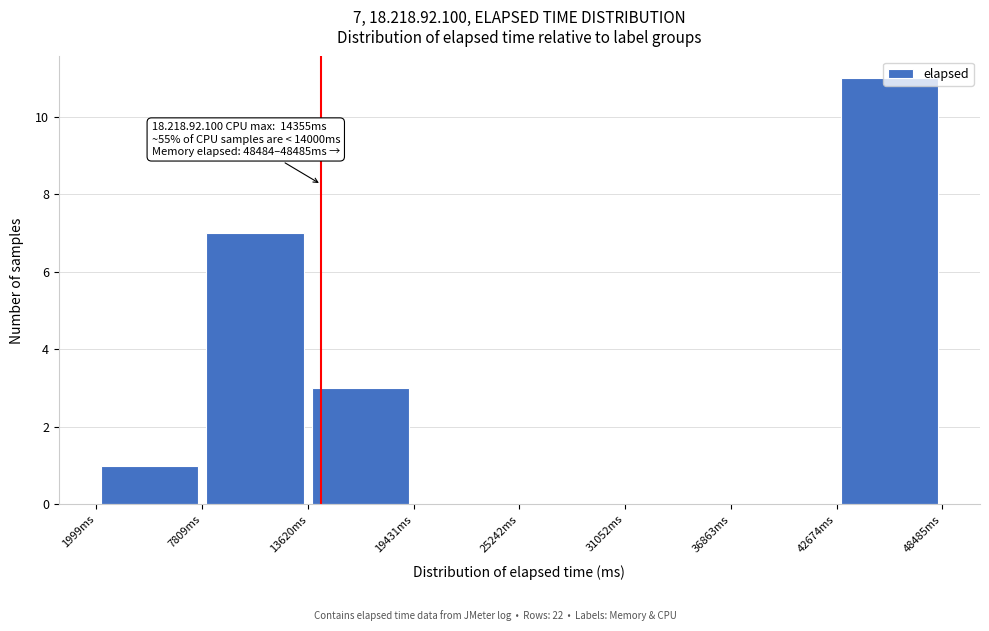

Over which range of the x-axis is the bar tallest?

43000 to 48000